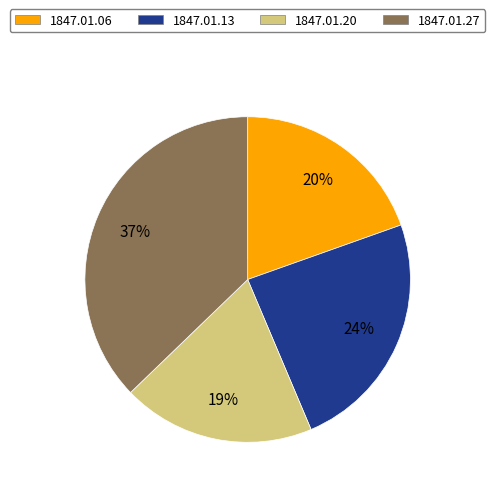

To the nearest percent, what is the difference between the 1847.01.13_AberdeenJournal and 1847.01.20_AberdeenJournal slice percentages?

5%